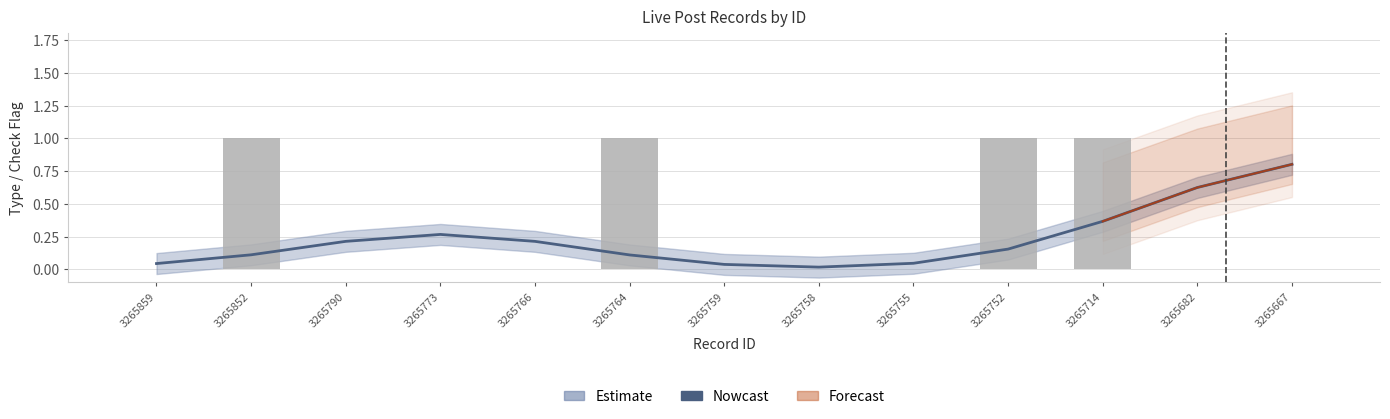

True or false: Nowcast has a value of 0.6 at 3265682.

True